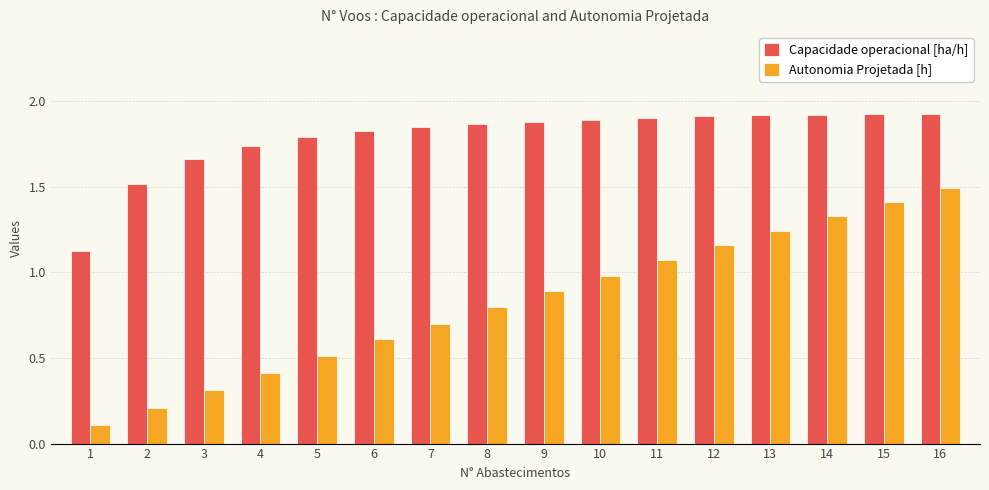

Which series has the widest spread of values?

Autonomia Projetada [h]